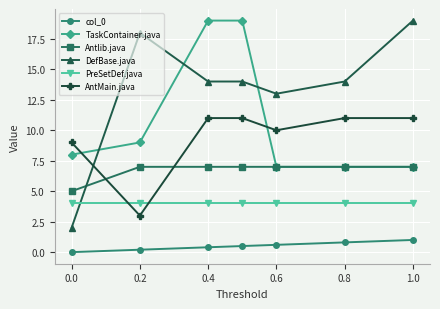

What is the difference between the second highest and minimum values in the AntMain.java series?

8.0